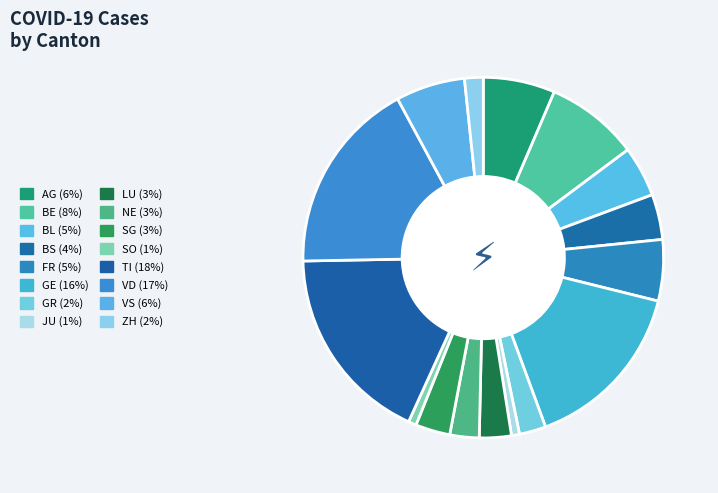

What is the ratio of the value at BL to the value at GR?

1.9